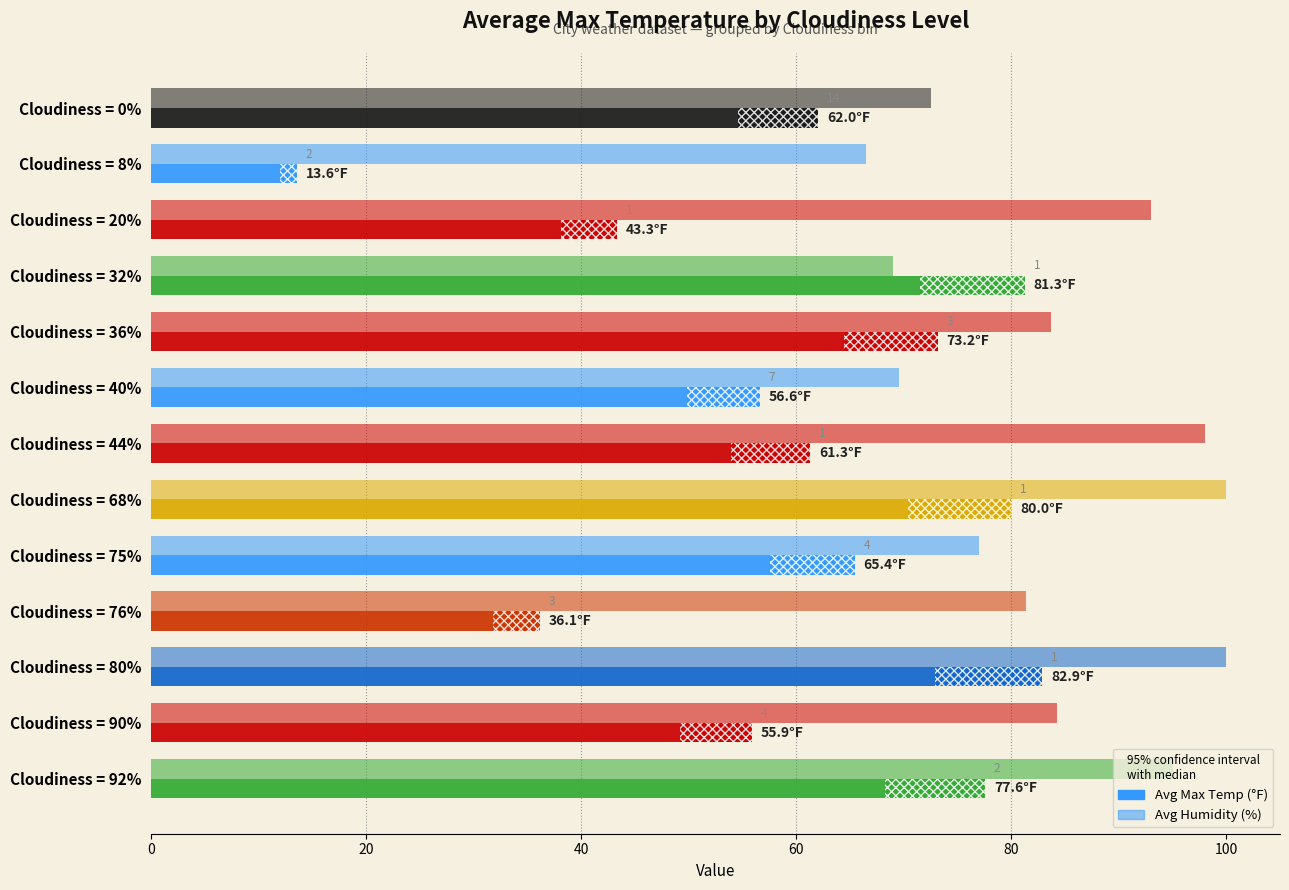

What is the difference between the maximum and minimum values in the Avg Max Temp (°F) series?

69.3